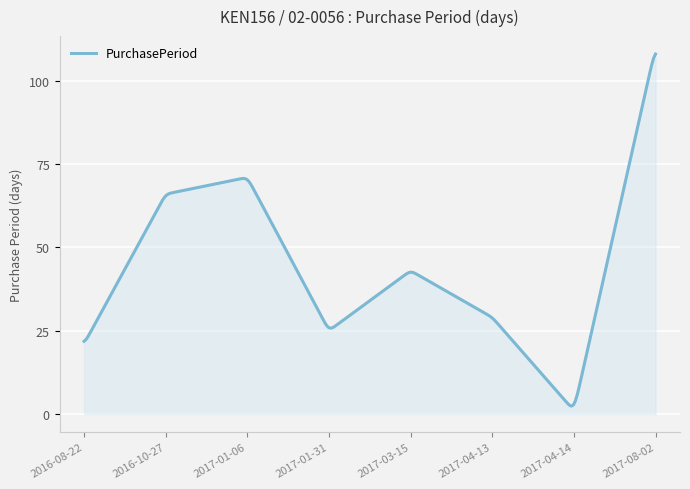

What is the difference between the maximum and minimum values?

105.6